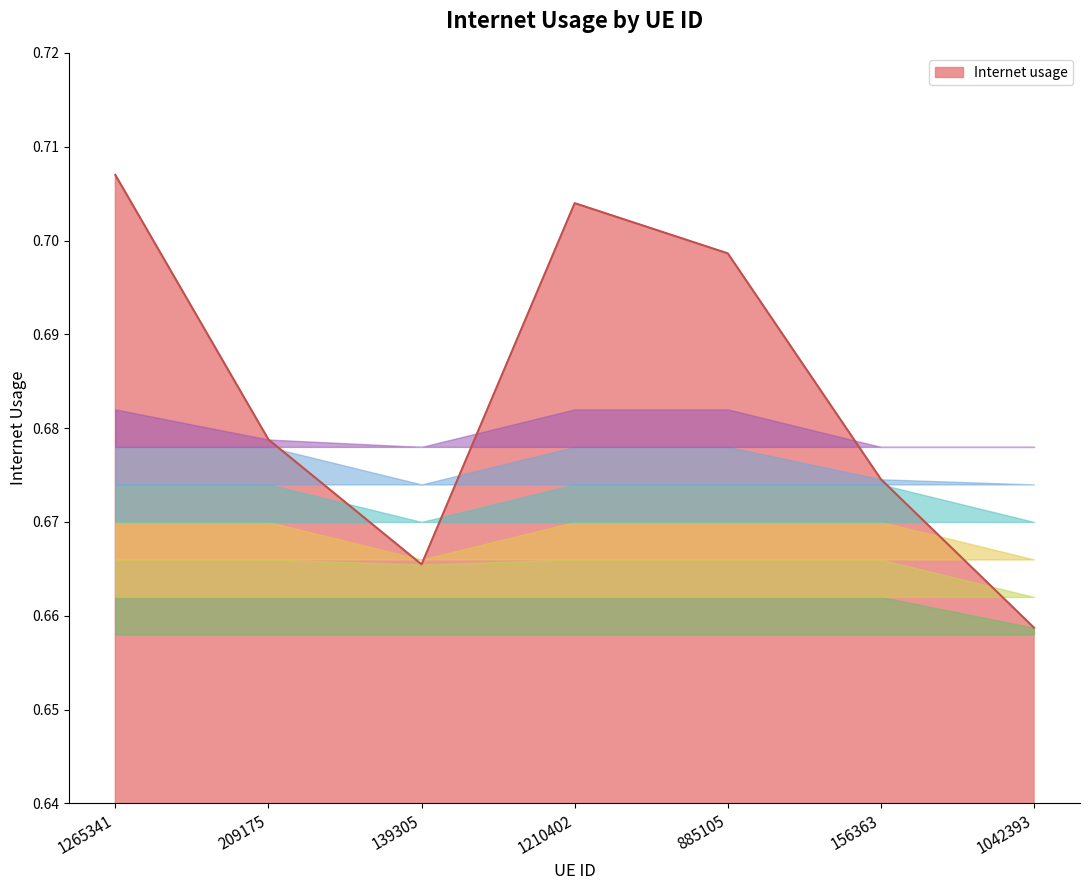

At which category does the chart reach its peak across all series?

1265341